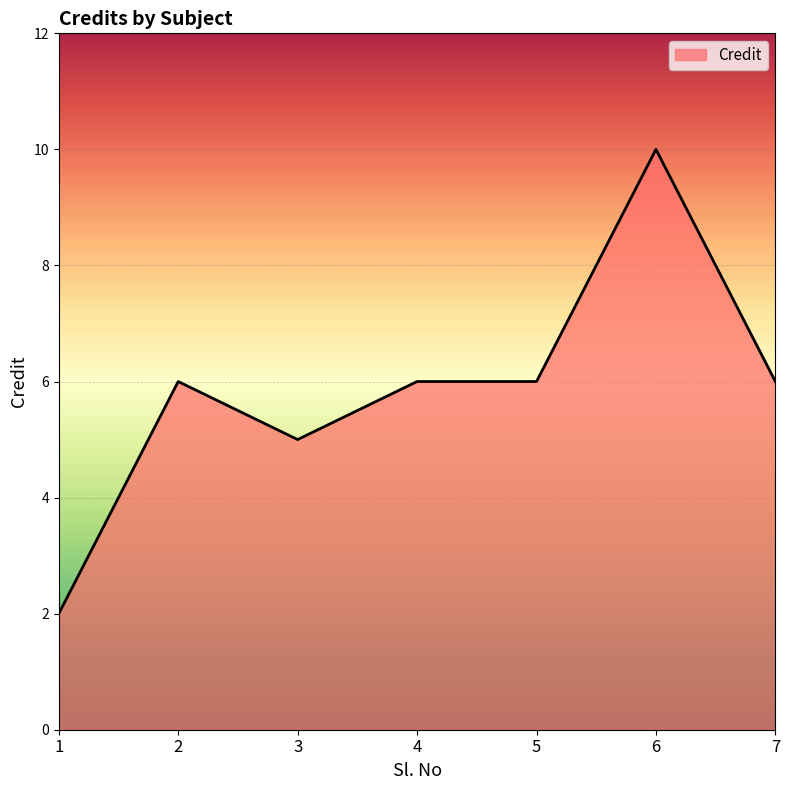

What value does the data have at 7?

6